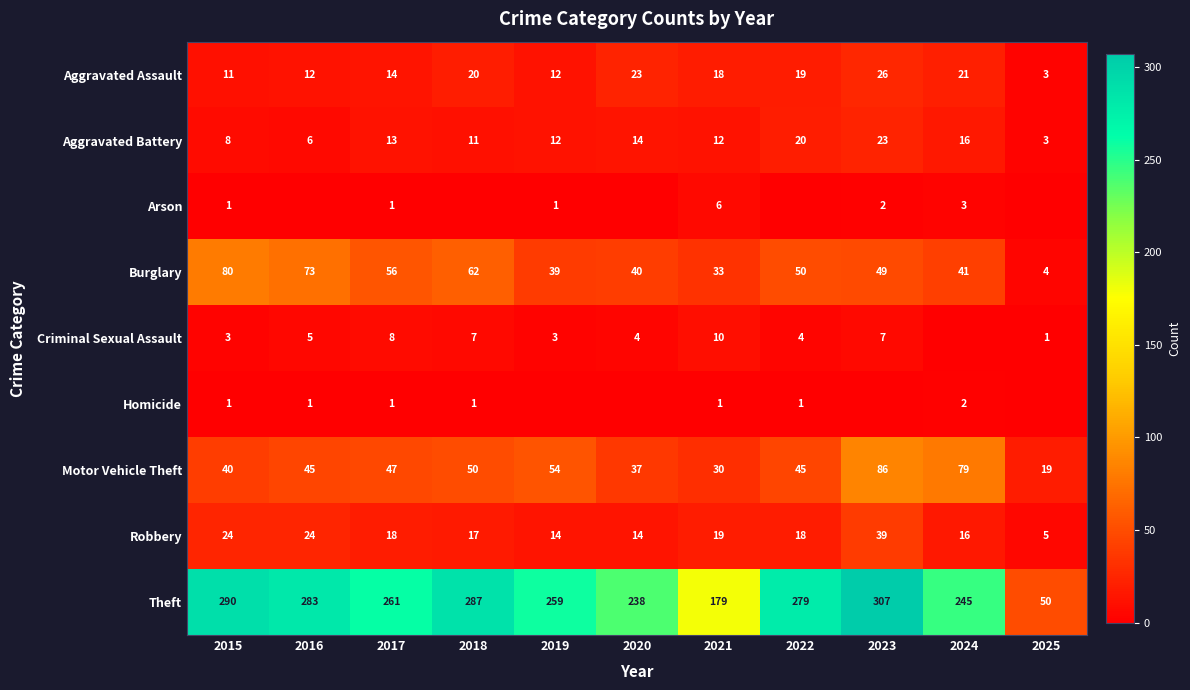

Is the value of Aggravated Assault at 2024 greater than the value of Theft at 2021?

No